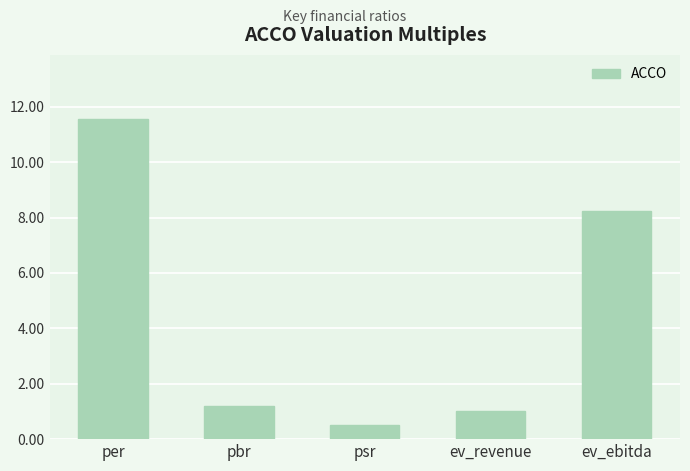

Reading left to right, transcribe all the data shown in this chart.

per=11.6	pbr=1.2	psr=0.5	ev_revenue=1.0	ev_ebitda=8.2